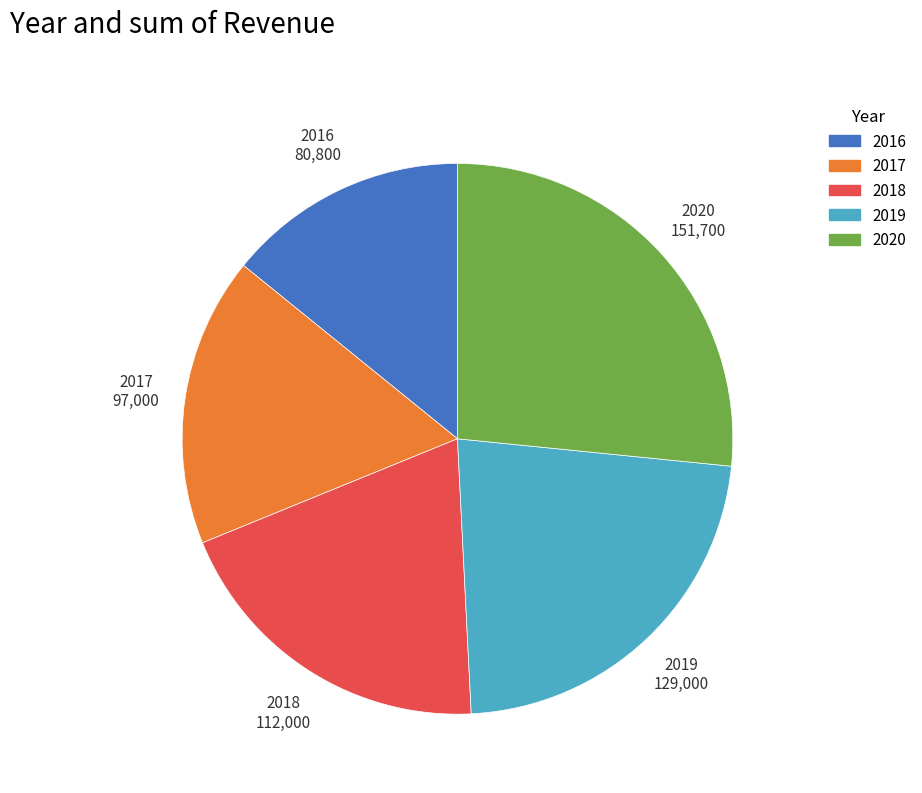

Is it true that 2017 is 23% of the pie?

False